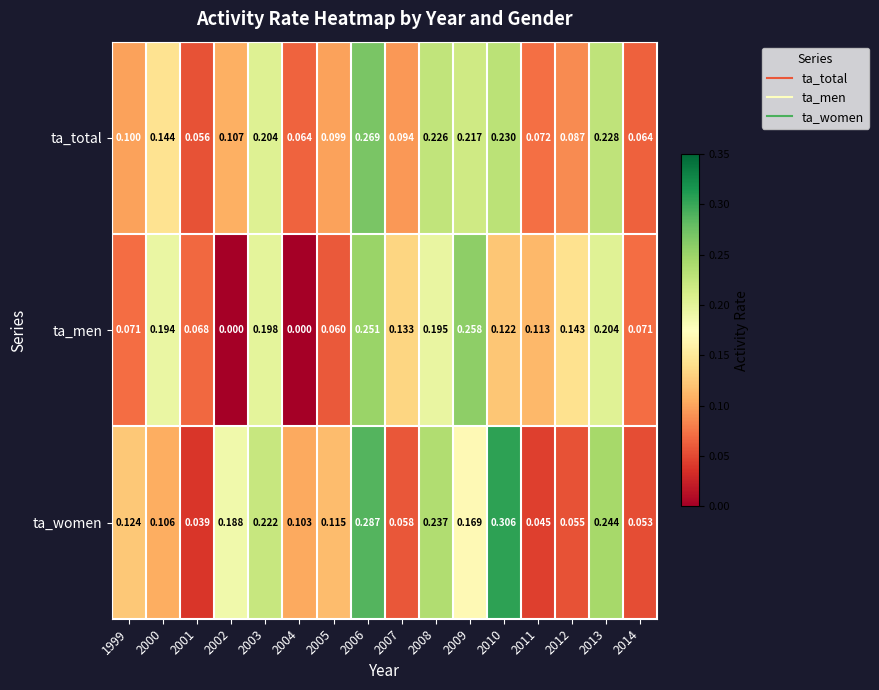

What is the spread (max minus min) of values at 2004?

0.1